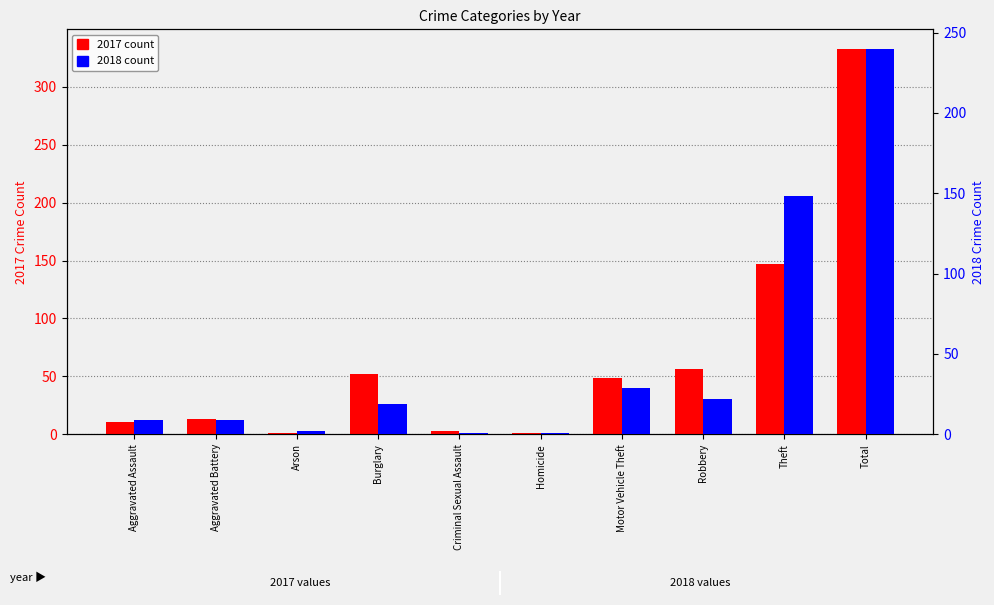

How many values in the 2017 series exceed 49?

4